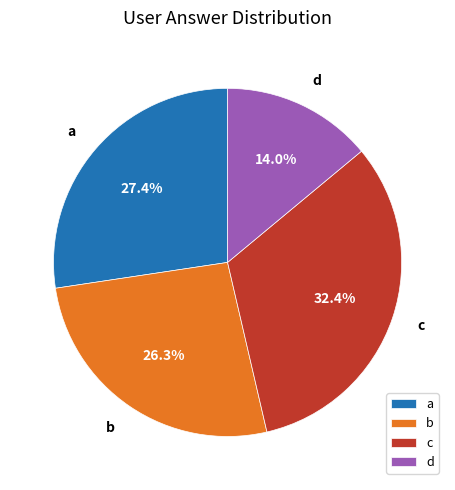

Count the number of slices in the pie.

4